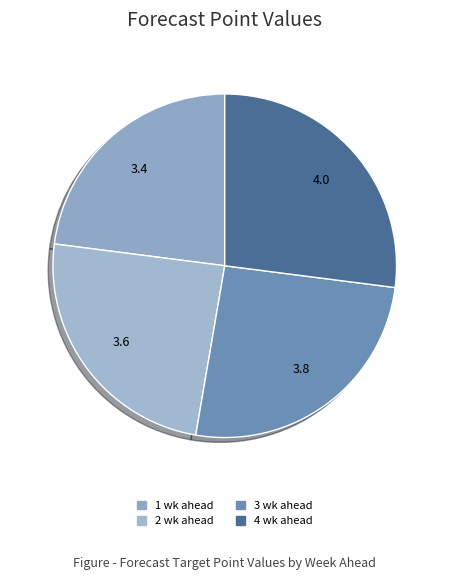

Is there a majority slice in this chart?

No